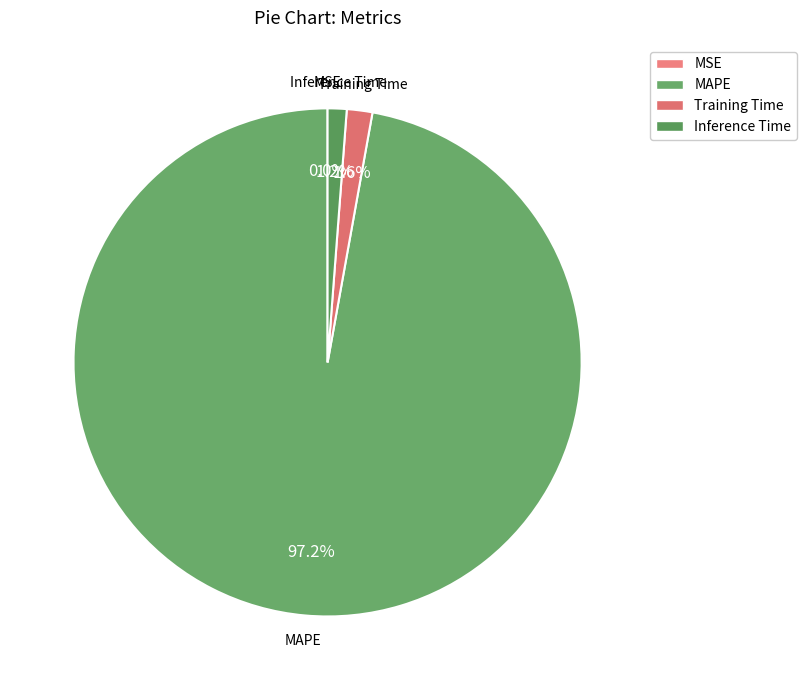

Which has a higher value, MAPE or Inference Time?

MAPE